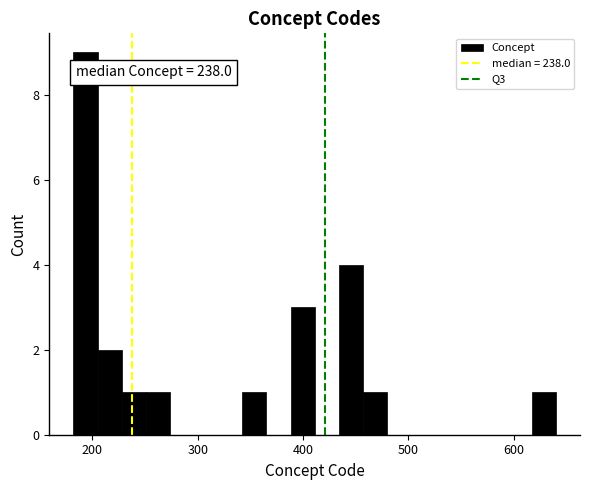

Read against the x-axis, roughly where is the centre of the tallest bar?

190